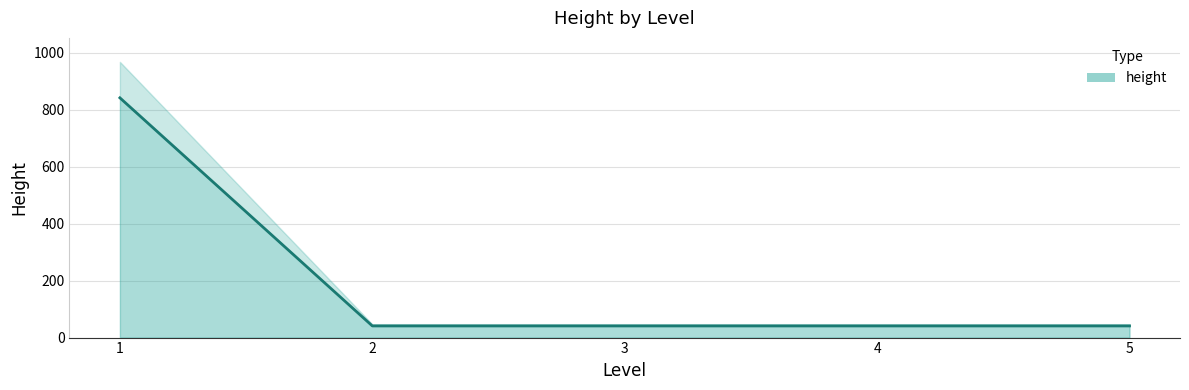

Approximately how many times larger is the value at 5 compared to 2?

1.0